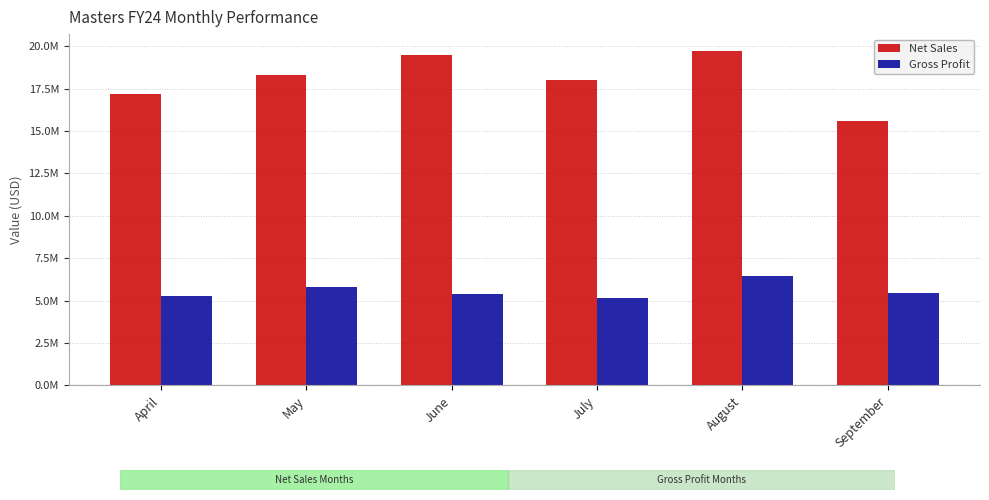

What are all the series names shown in the legend?

Net Sales, Gross Profit